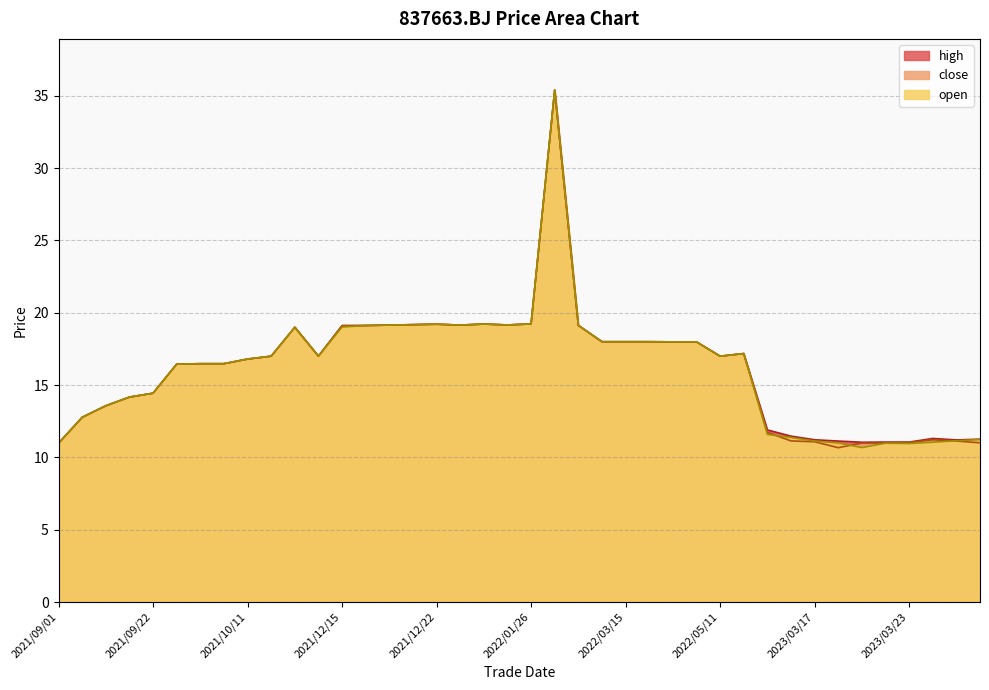

What value does the open series have at 2023/03/22?

11.0